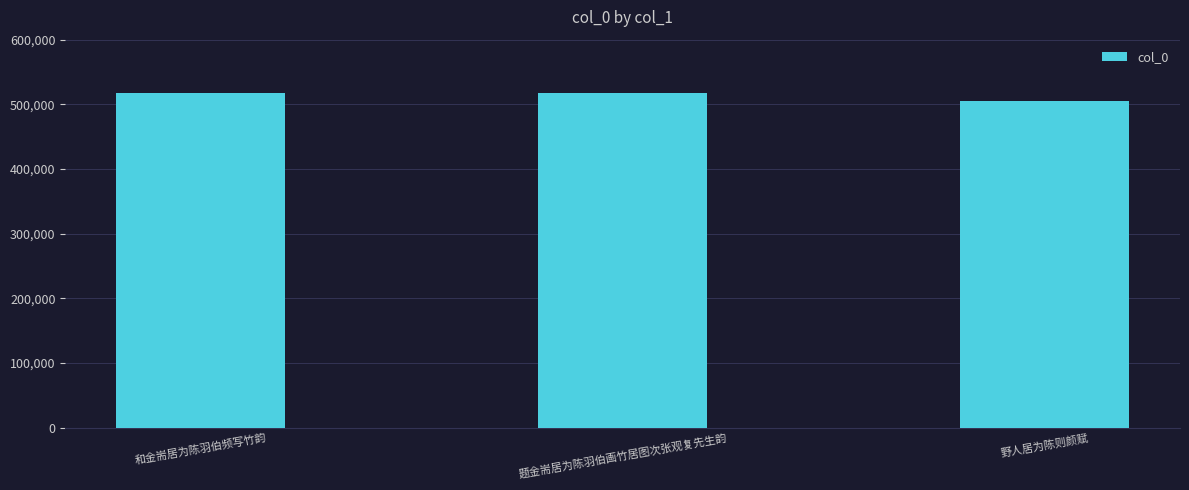

The value at 题金耑居为陈羽伯画竹居图次张观复先生韵 is 191641. True or false?

False